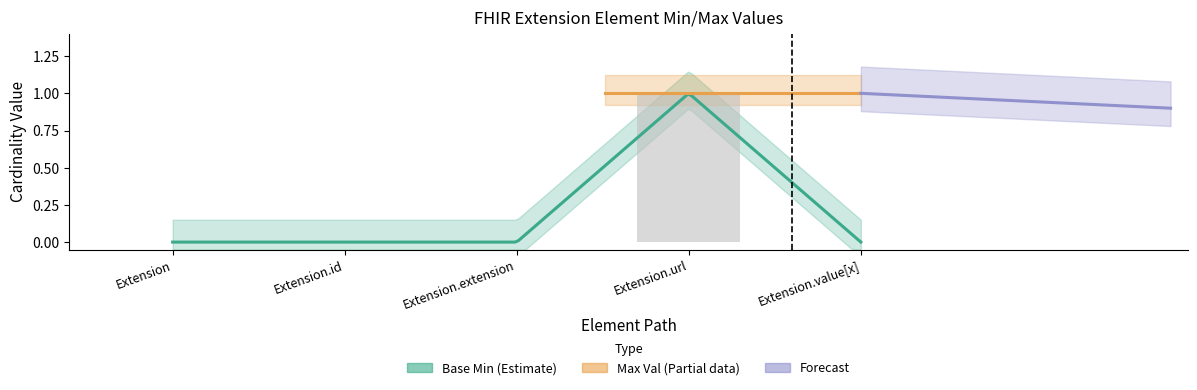

What is the change in value from Extension.url to Extension.value[x]?

-1